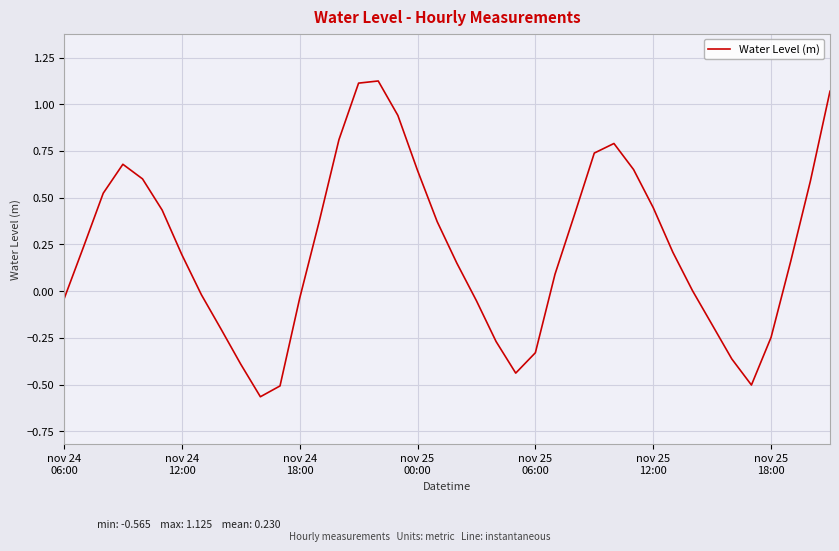

What is the difference between the maximum and minimum values?

1.7